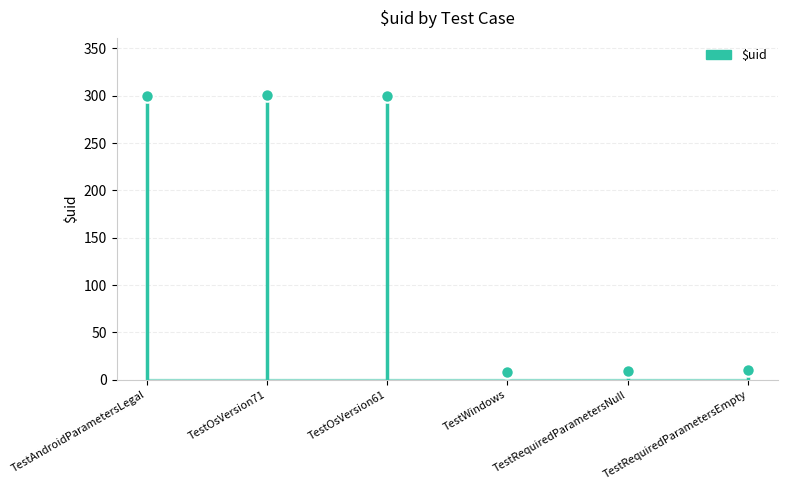

At which label does the data first exceed 300?

TestOsVersion71